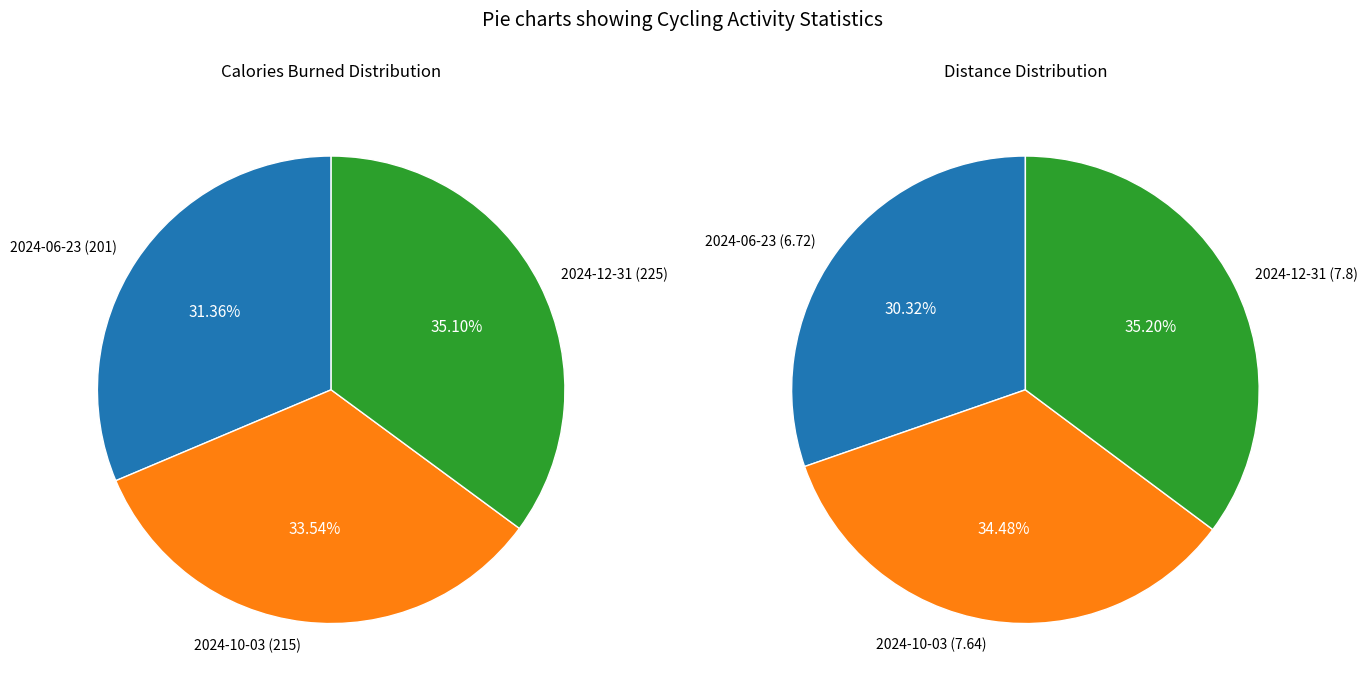

How many slices are in this pie chart?

3